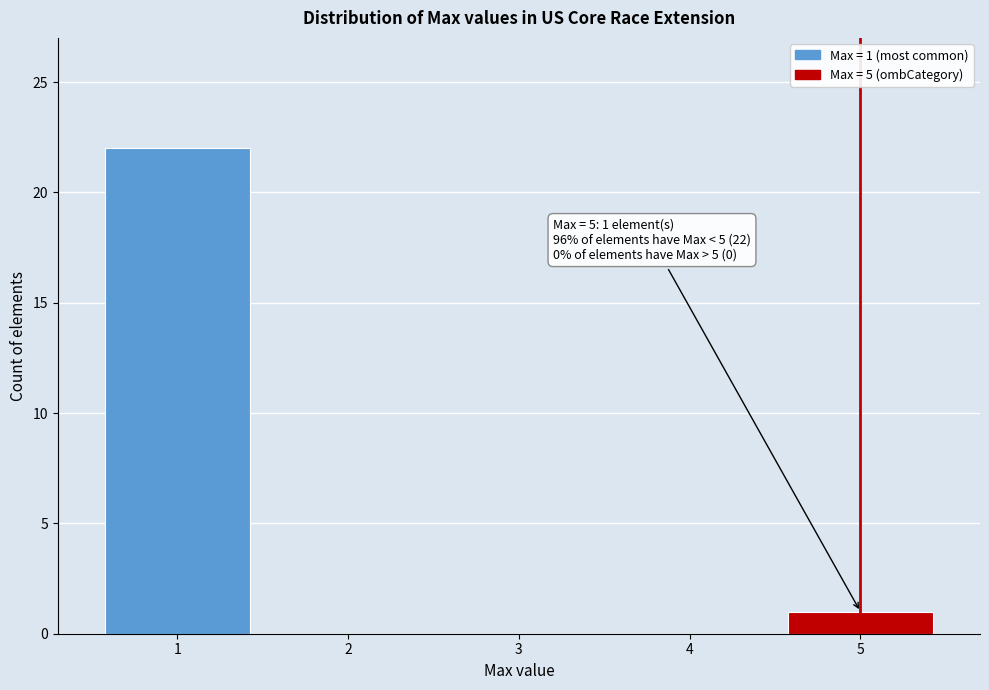

Which range on the x-axis has the tallest bar?

0.5 to 1.5